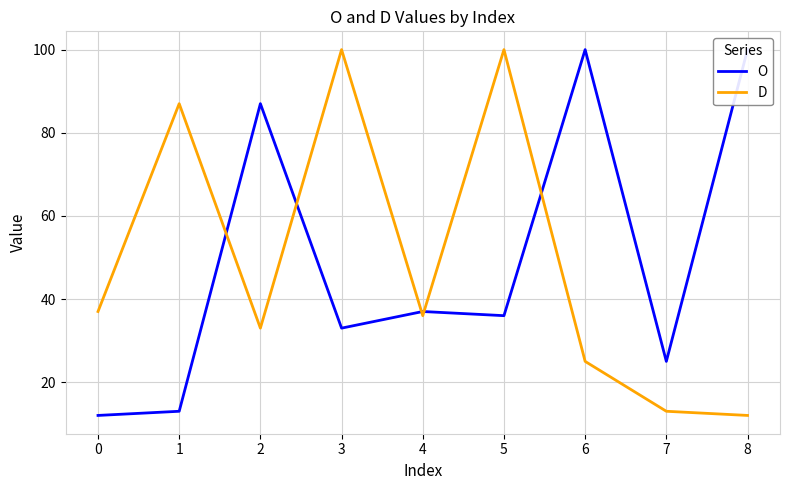

What is the difference between the second highest and minimum values in the O series?

88